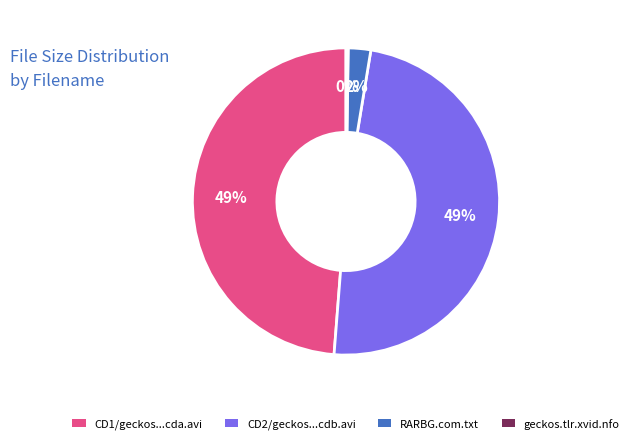

To the nearest percent, what is the difference between the largest and smallest slice percentages?

49%